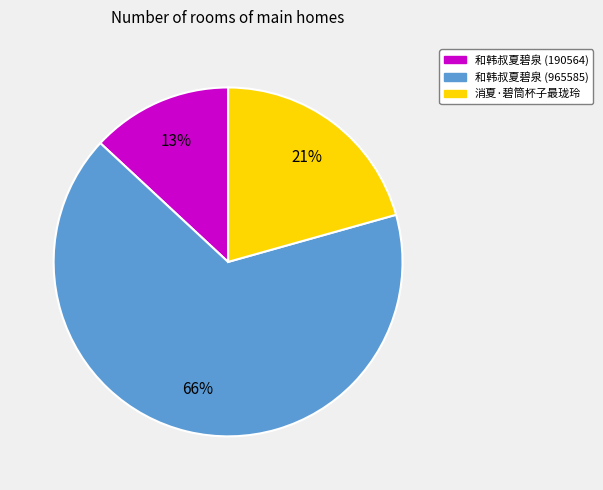

Approximately how many times larger is the value at 消夏·碧筒杯子最珑玲 compared to 和韩叔夏碧泉 (965585)?

0.3